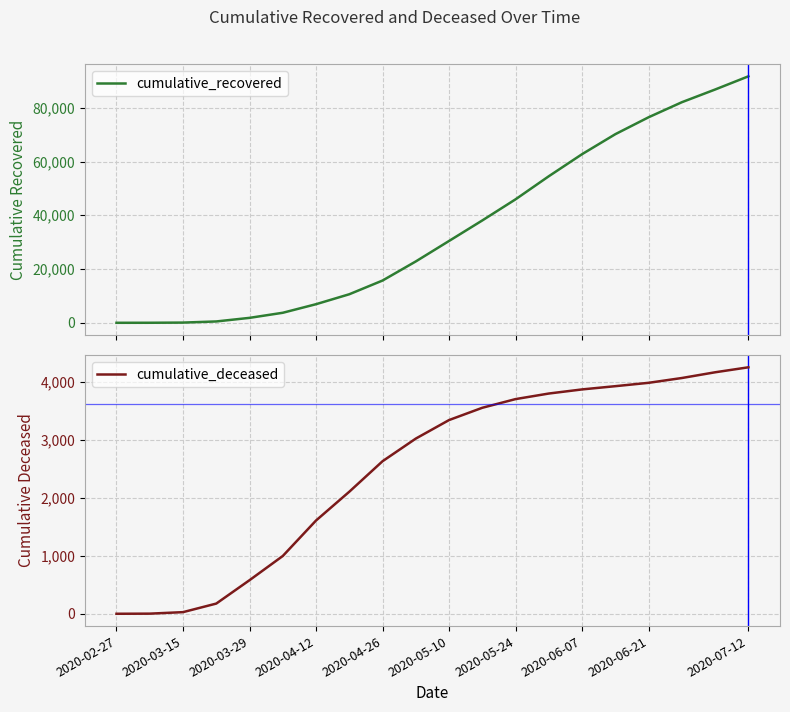

True or false: cumulative_recovered and cumulative_deceased intersect in this chart.

False